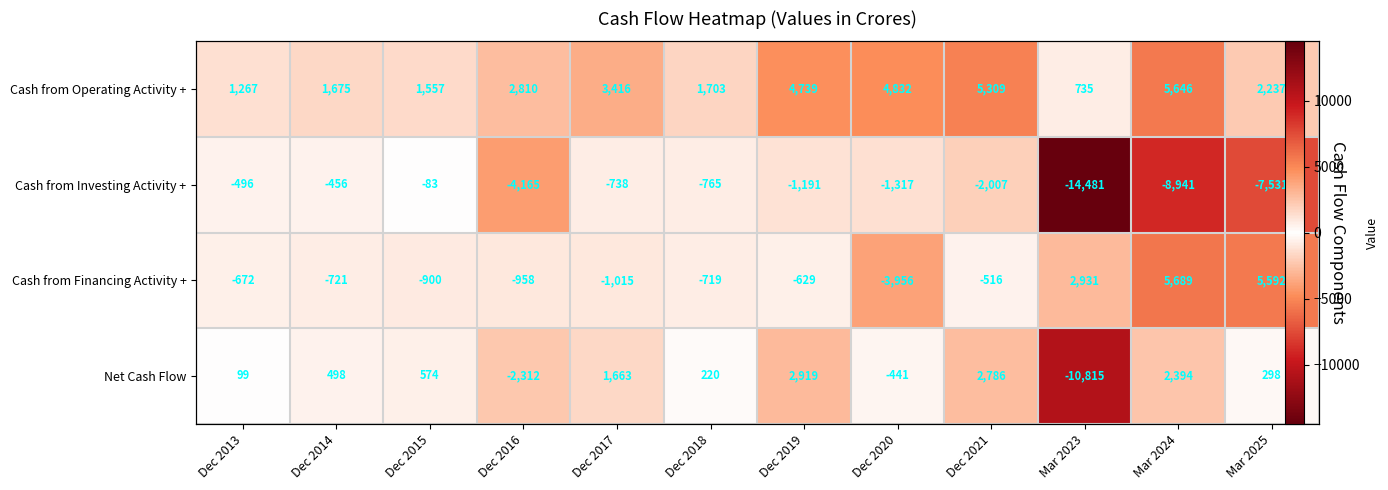

How many values in the Cash from Investing Activity + series are below -1191?

6